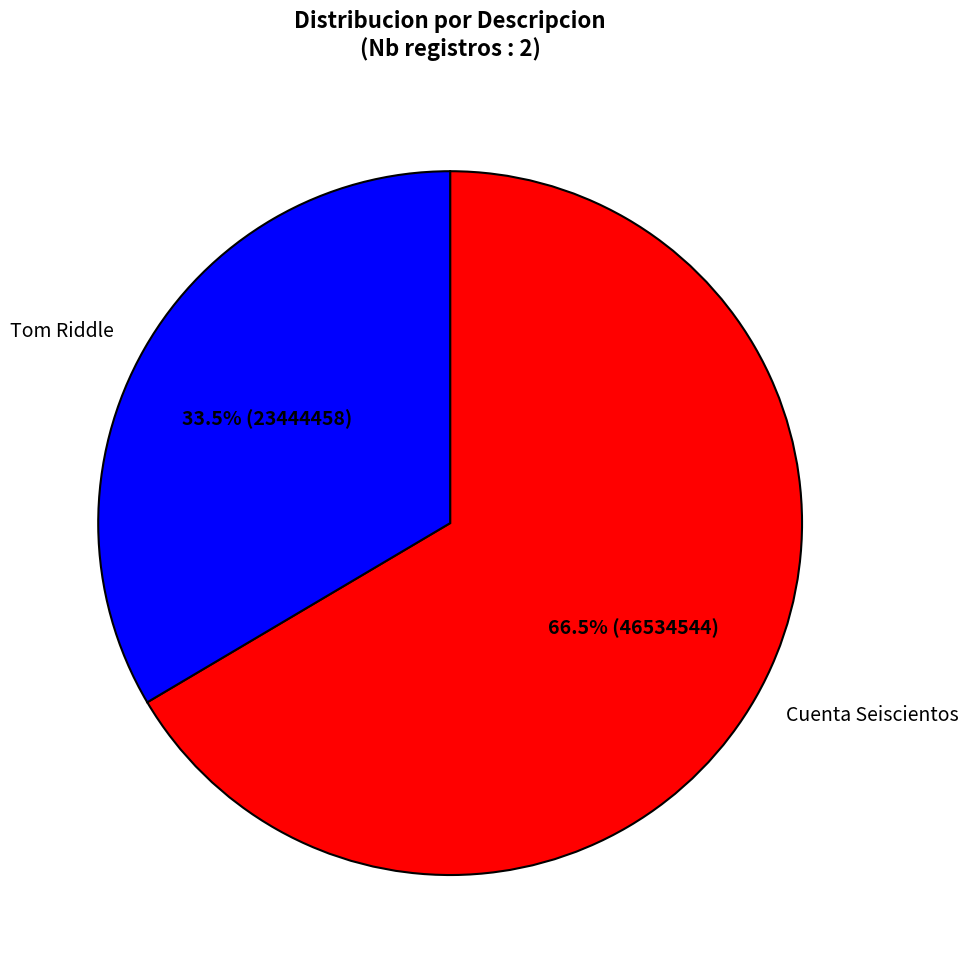

Which slice represents more than half of the pie?

Cuenta Seiscientos